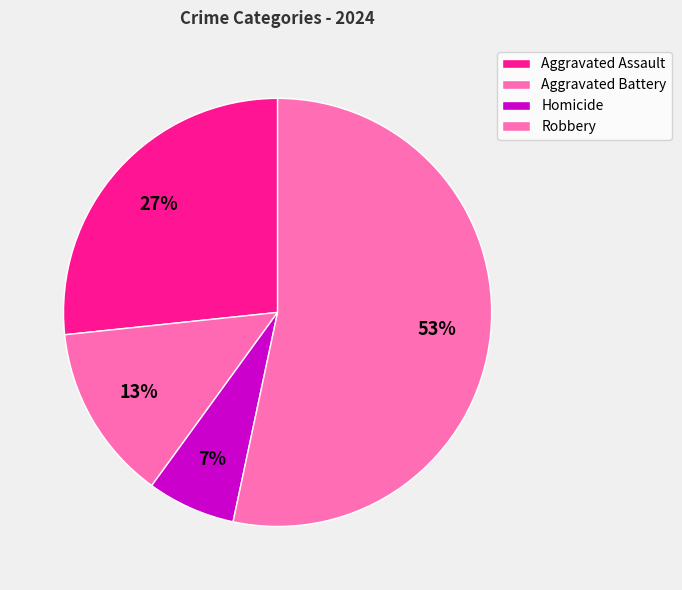

How many slices are in this pie chart?

4